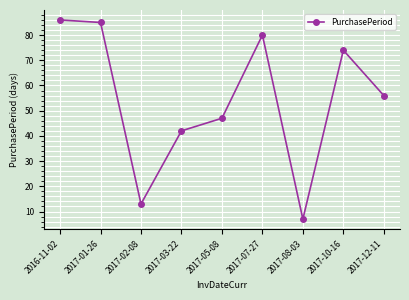

Which label corresponds to the smallest value in the chart?

2017-08-03